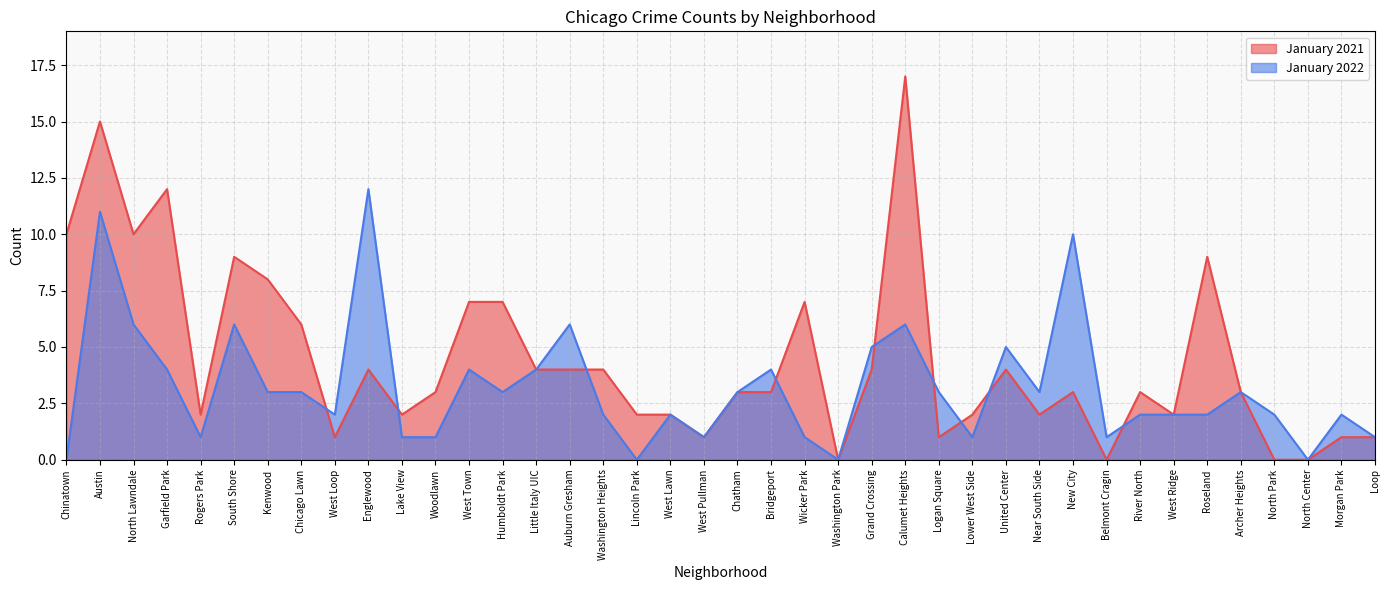

Reading right to left, extract all data points from this chart.

January 2021: 1	1	0	0	3	9	2	3	0	3	2	4	2	1	17	4	0	7	3	3	1	2	2	4	4	4	7	7	3	2	4	1	6	8	9	2	12	10	15	10
January 2022: 1	2	0	2	3	2	2	2	1	10	3	5	1	3	6	5	0	1	4	3	1	2	0	2	6	4	3	4	1	1	12	2	3	3	6	1	4	6	11	0